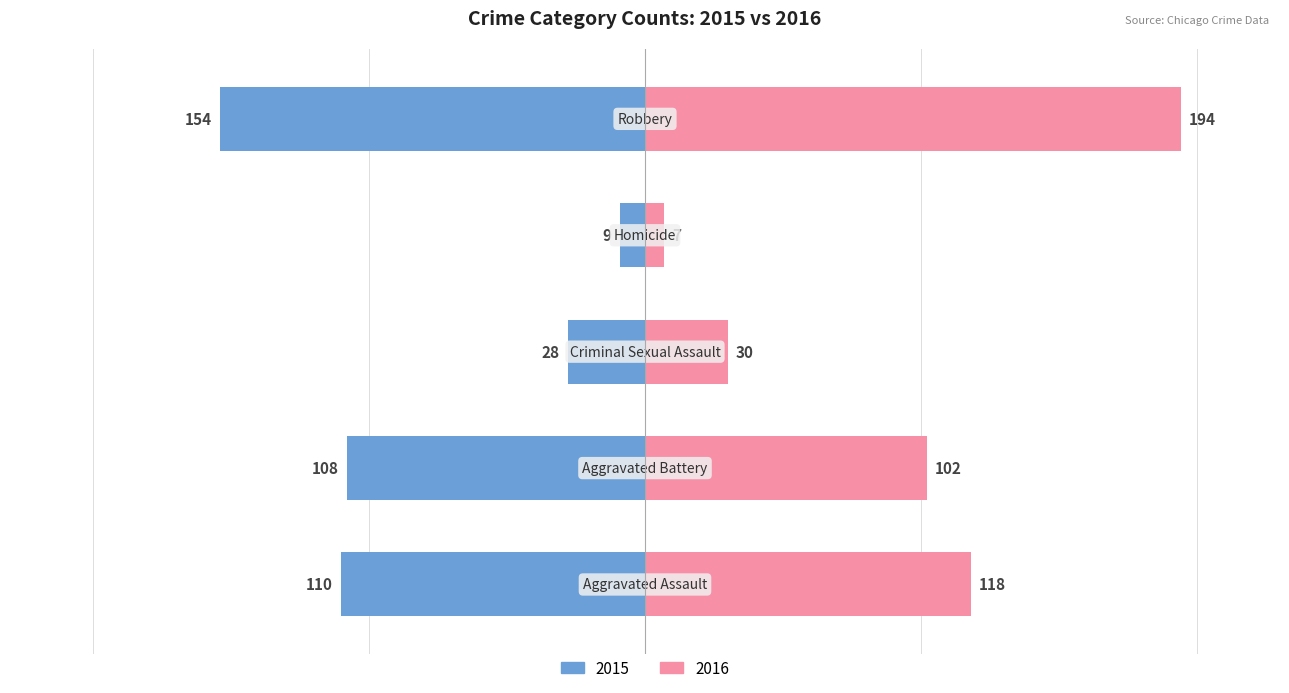

At how many categories does at least one series exceed 70?

3